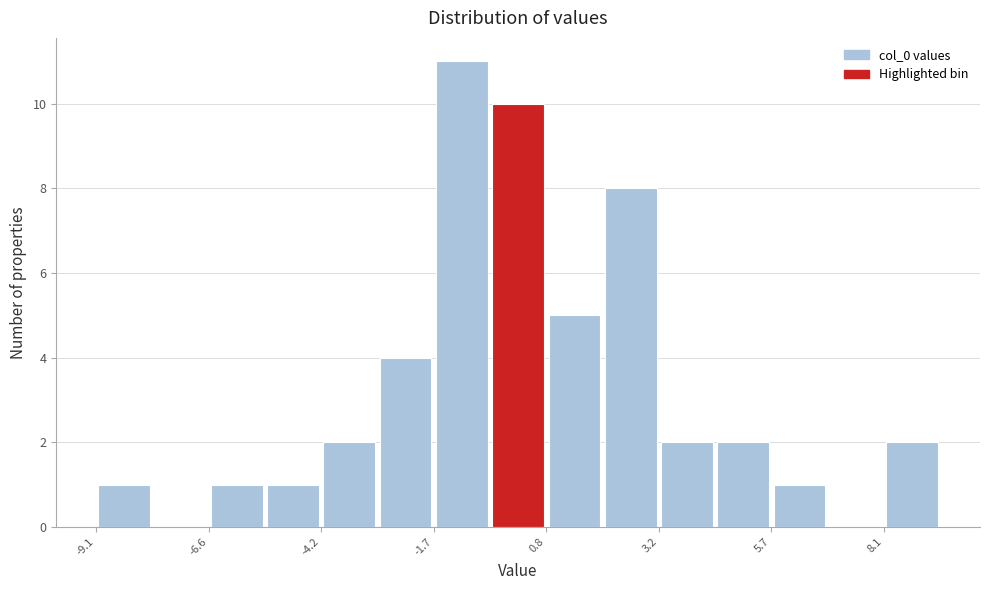

Around what value on the x-axis is the tallest bar? Give the approximate position of its centre, as read against the axis.

-1.0